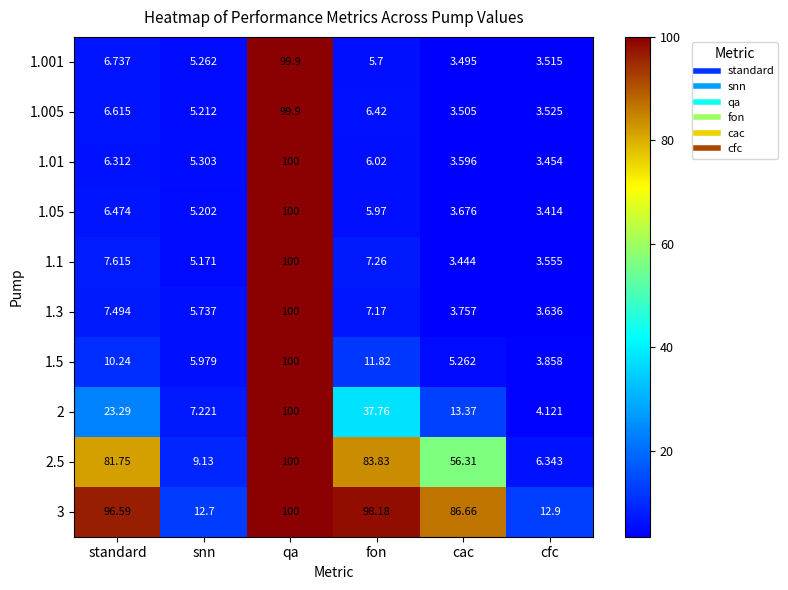

Which series has the largest range (max minus min)?

1.05